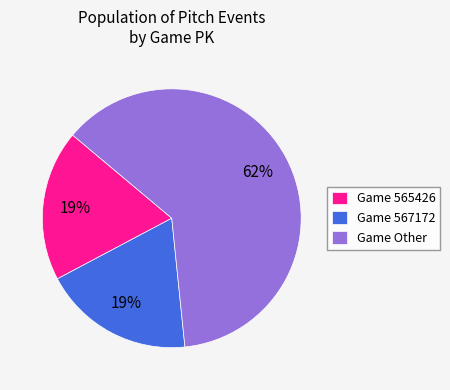

Combined, do Game 565426 and Game Other account for over 50%?

Yes